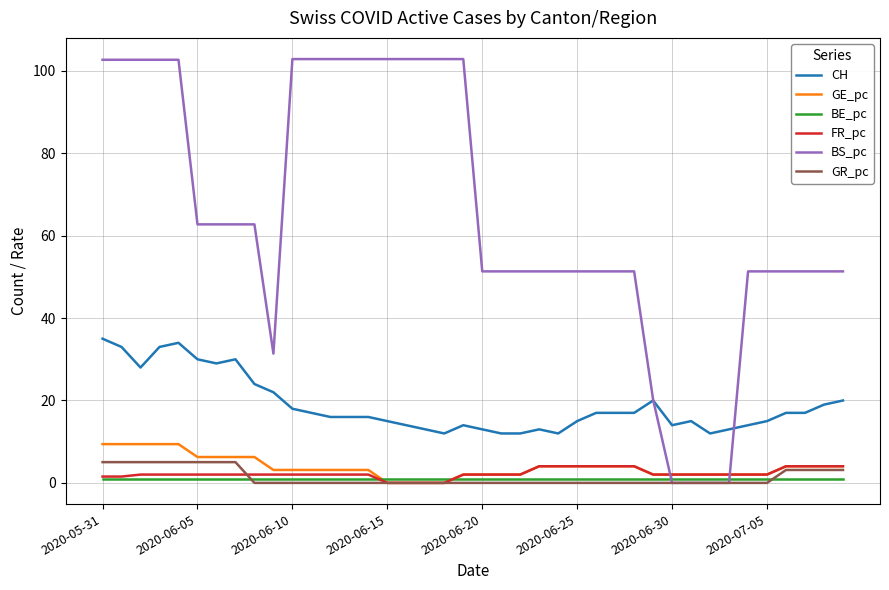

Which series has the largest total across all categories?

BS_pc